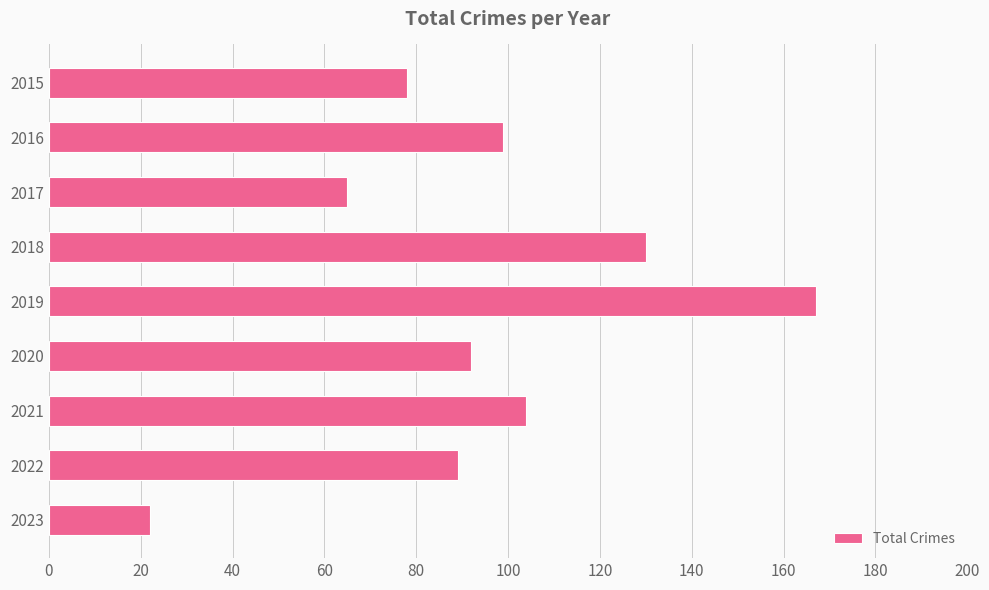

What is the difference between the second highest and second lowest values?

65